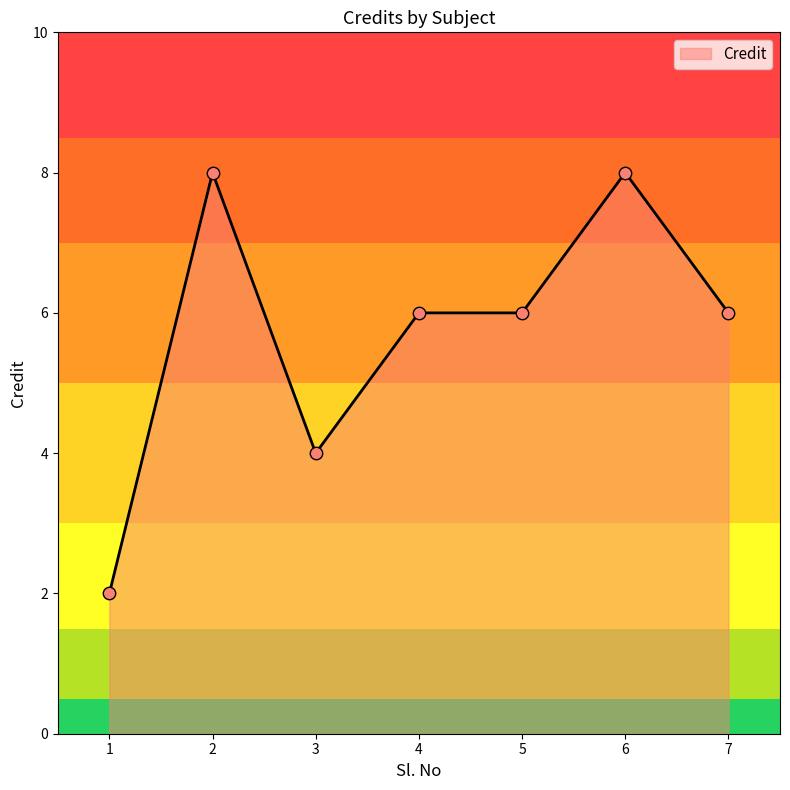

Between 1 and 7, which is larger?

7